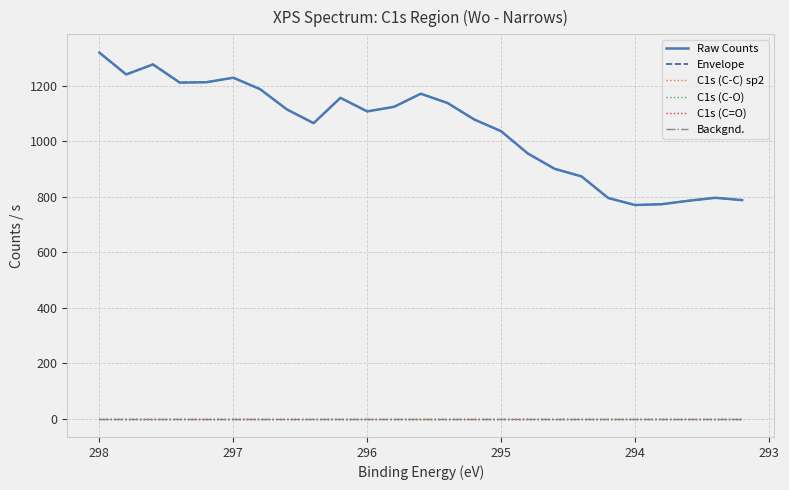

Does the chart have visible grid lines?

Yes